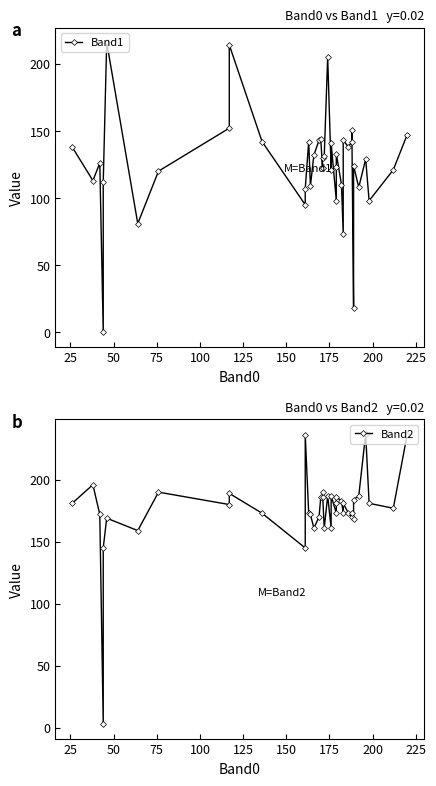

How many interior local peaks does the Band1 series have?

12